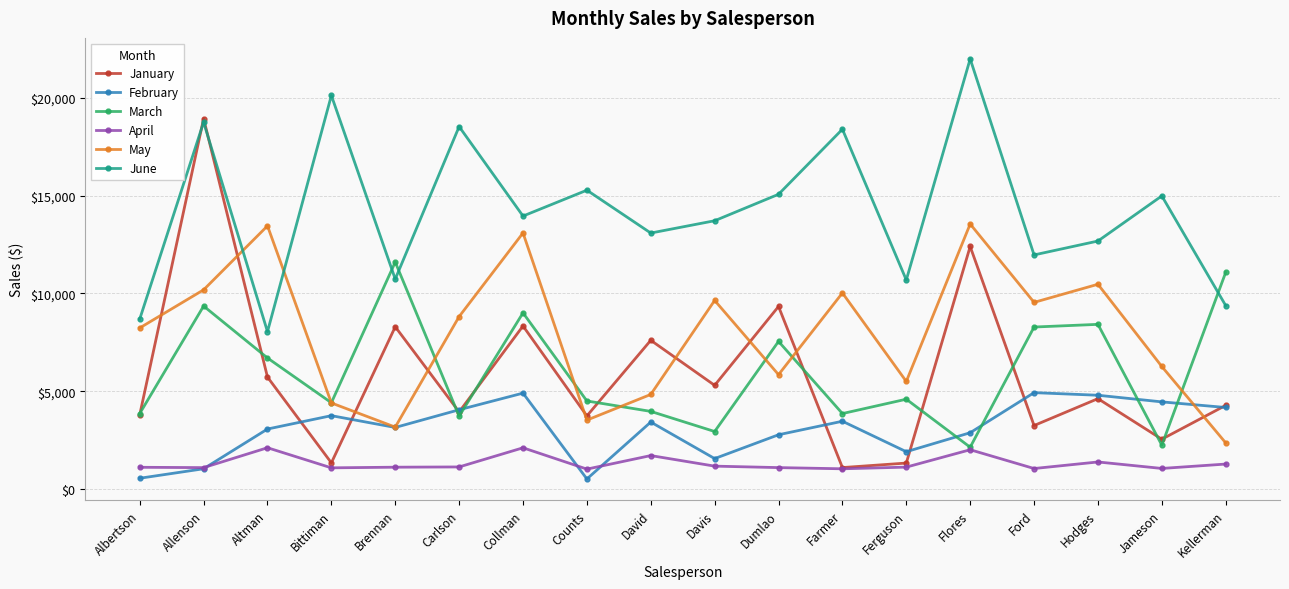

At which category does April reach its first local peak?

Altman